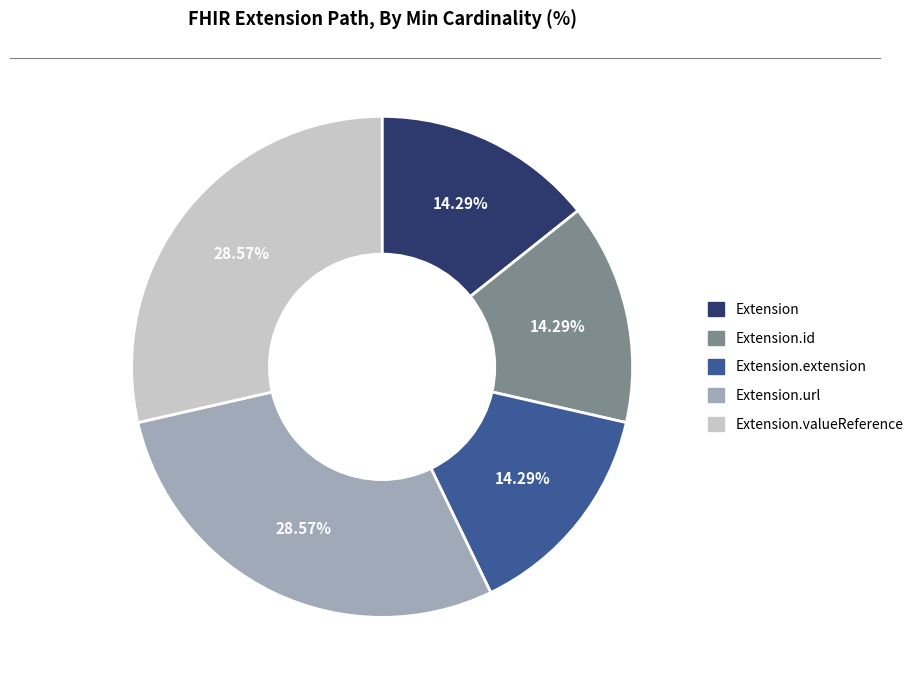

Is the sum of Extension and Extension.url greater than half?

No